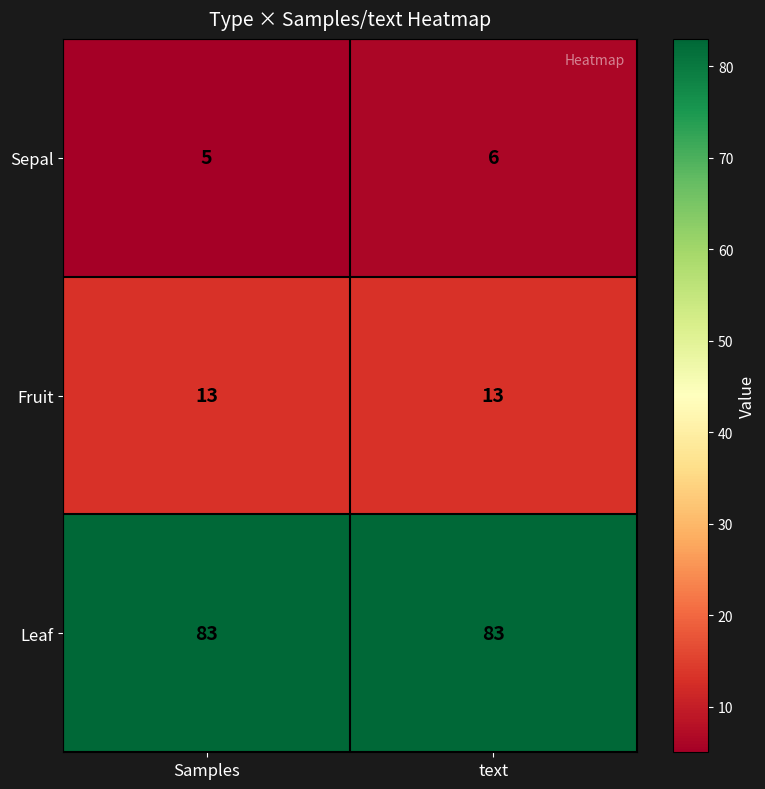

What is the minimum value for Sepal?

5